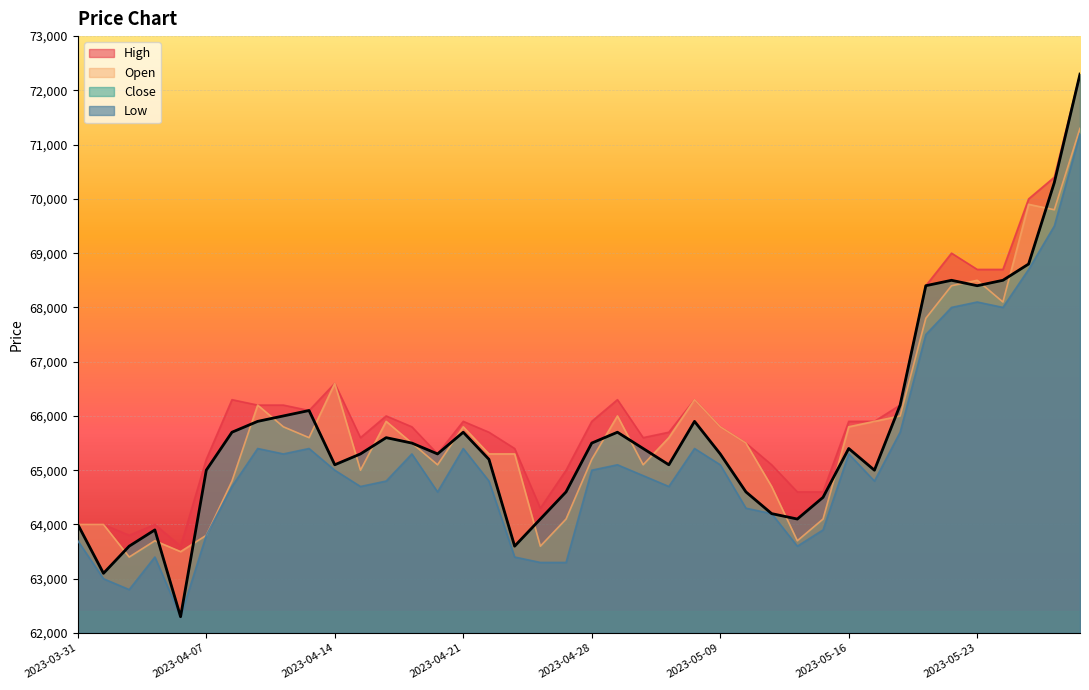

Which label corresponds to the smallest value in the chart?

2023-04-06